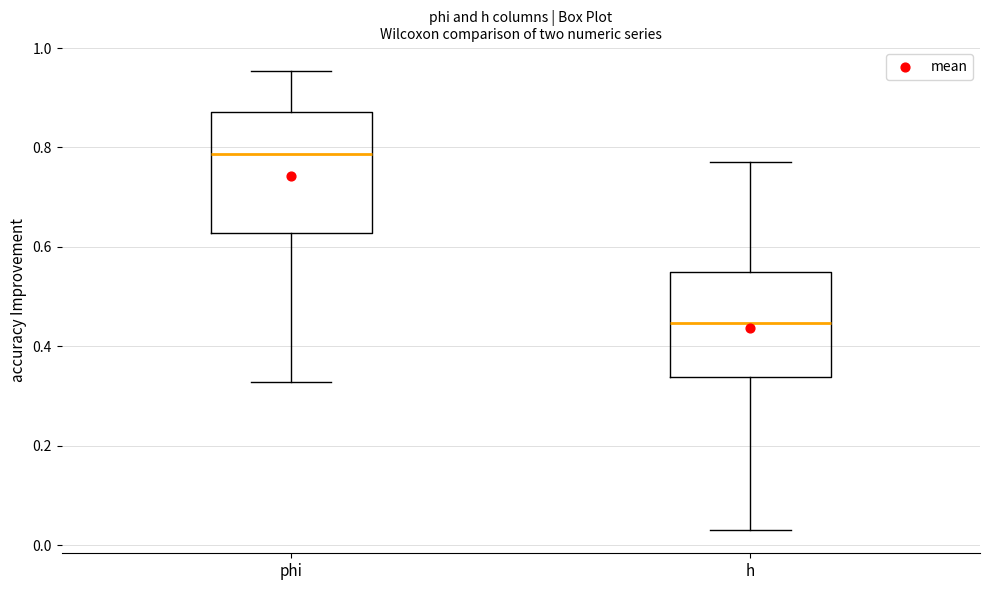

Which box is the tallest, from its lower edge to its upper edge?

phi